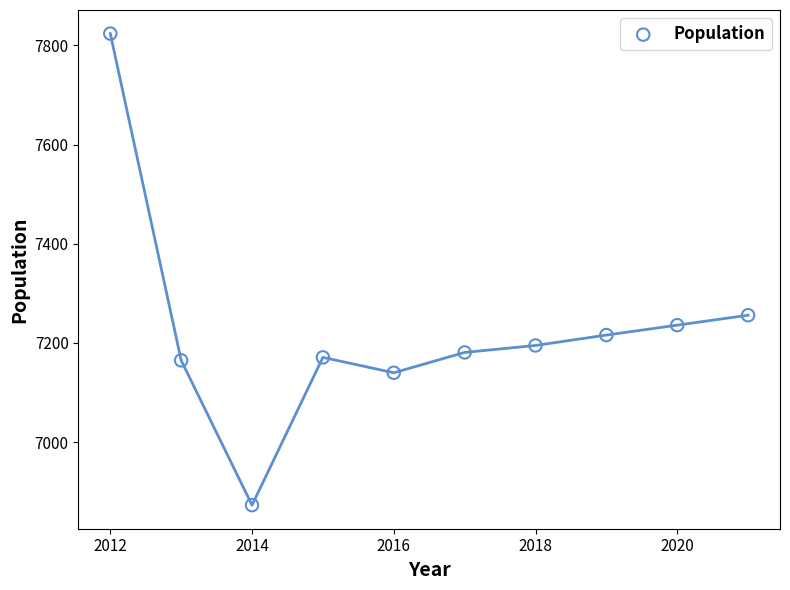

What Y value in the scatter plot is closest to 7348?

7256